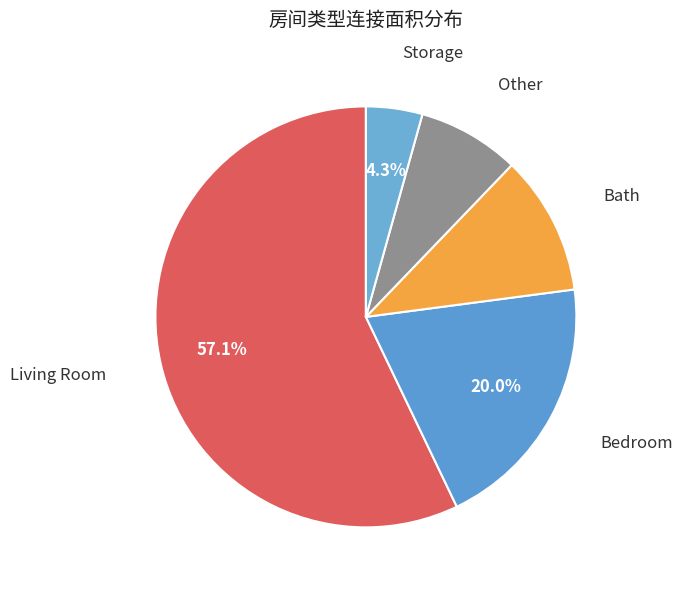

Is there any slice that represents more than half of the pie?

Yes